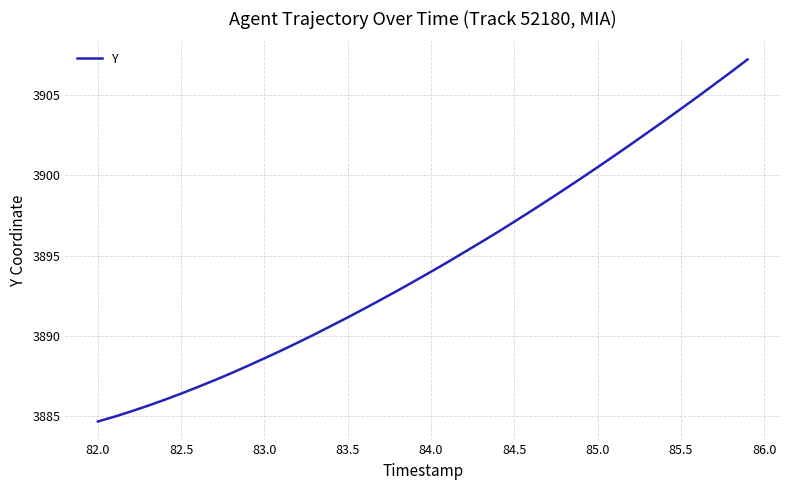

What is the smallest value displayed?

3884.7